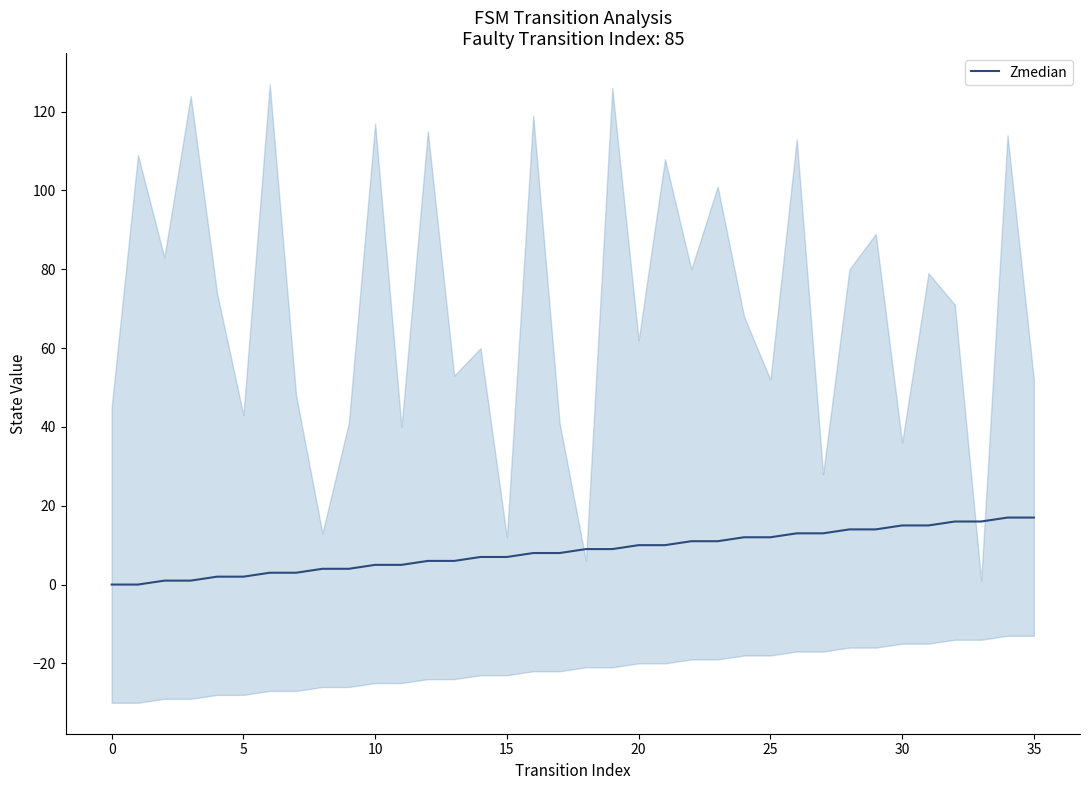

The chart shows a value of 9 at 35. True or false?

False